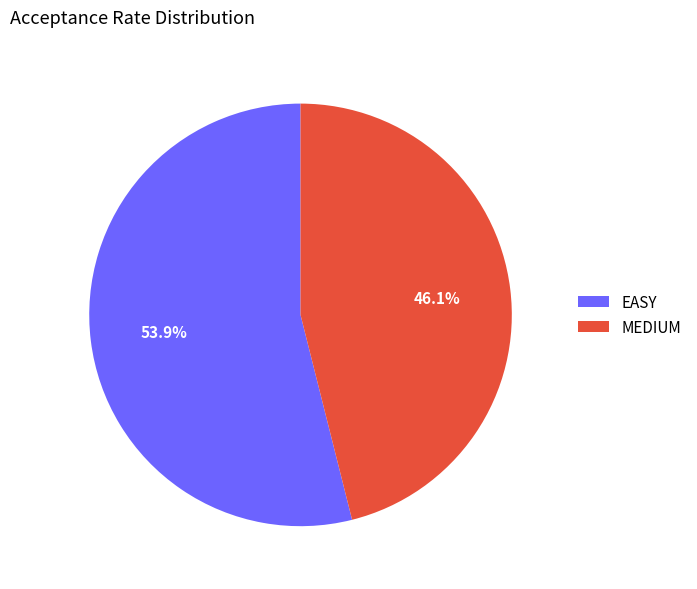

Is the sum of MEDIUM and EASY greater than half?

Yes